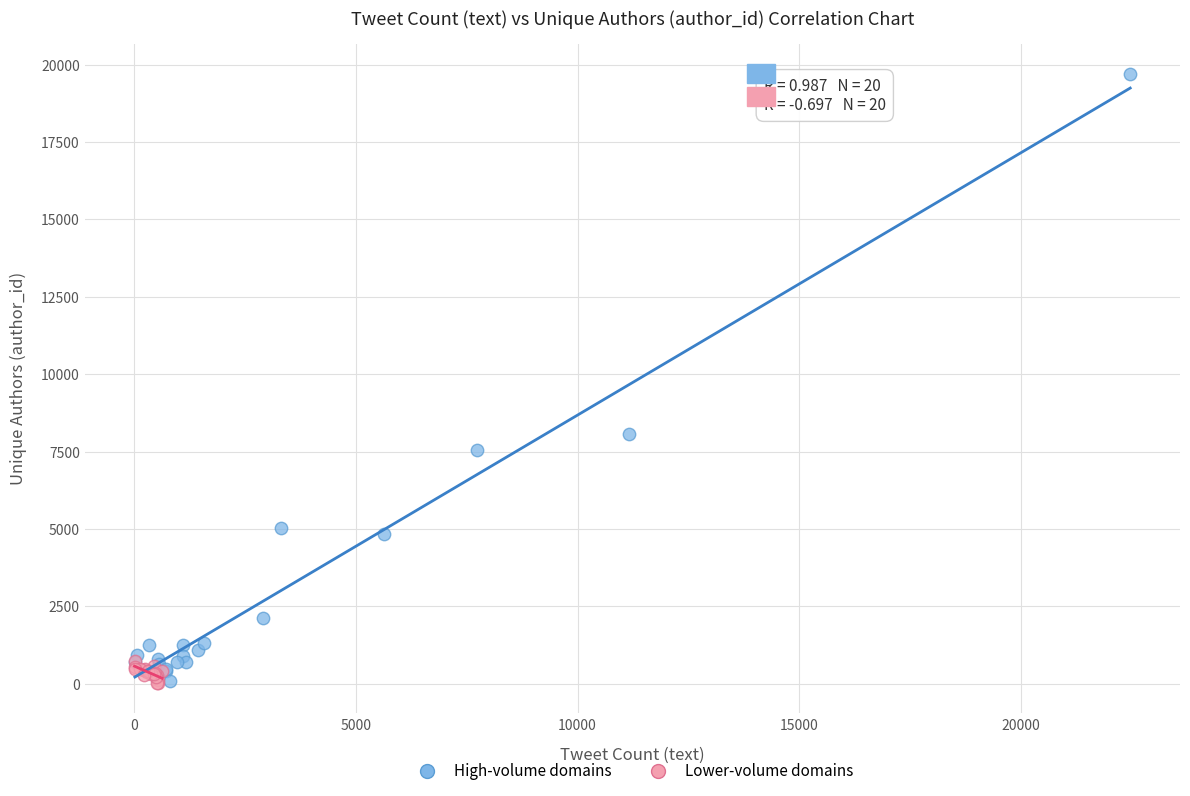

Which series reaches the maximum Y coordinate?

High-volume domains